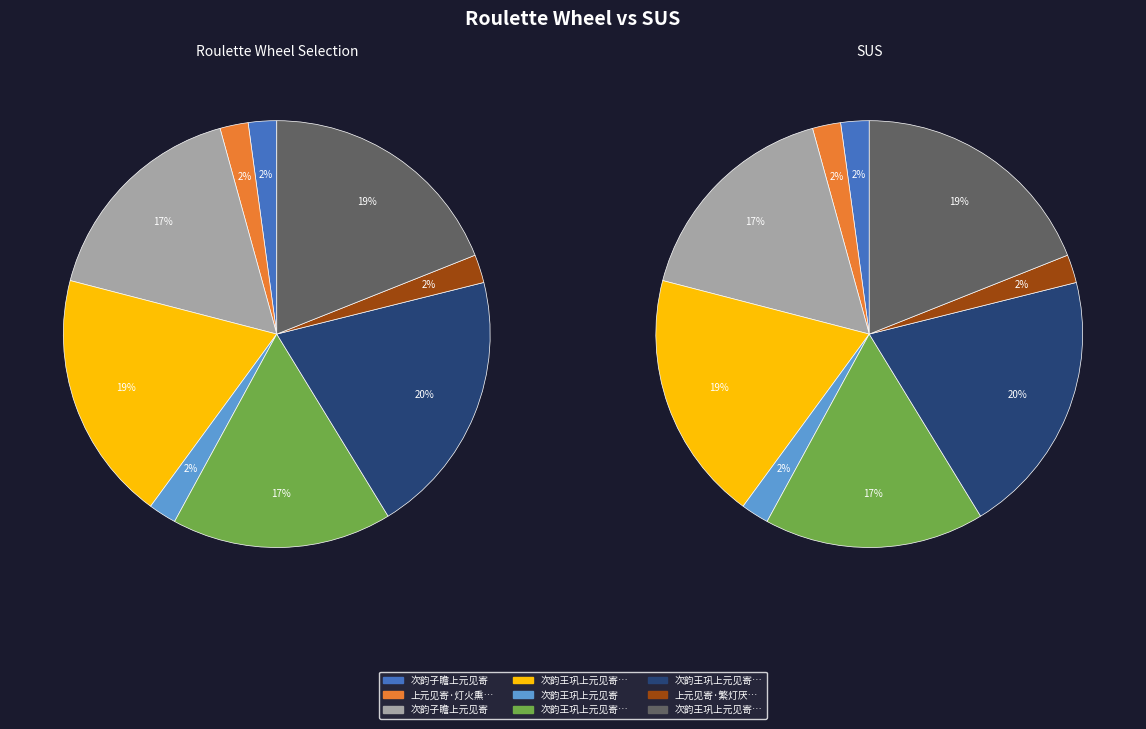

To the nearest percent, what is the combined percentage of 次韵子瞻上元见寄 and 次韵子瞻上元见寄?

19%